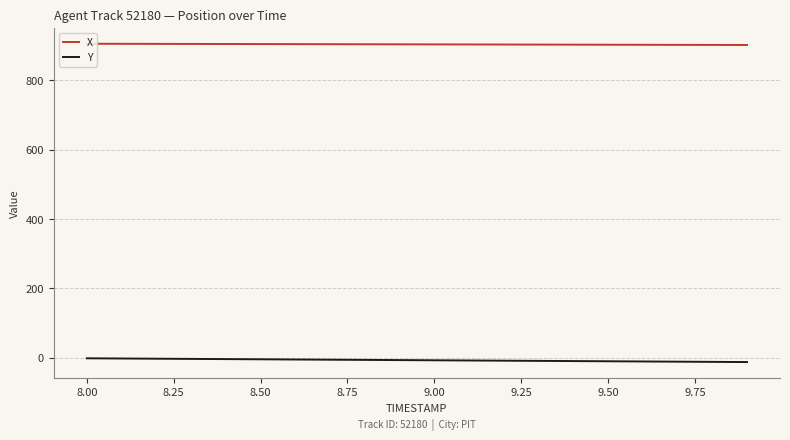

True or false: Y and X cross at least once.

False